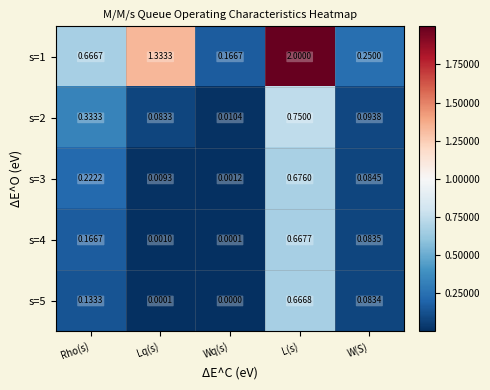

List the series in order of their peak value, lowest first.

s=5, s=4, s=3, s=2, s=1